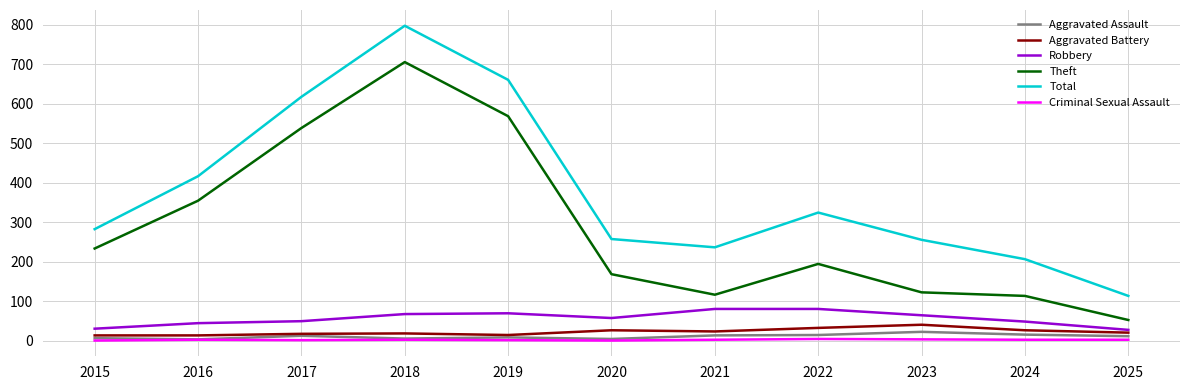

At how many categories does at least one series exceed 107?

11